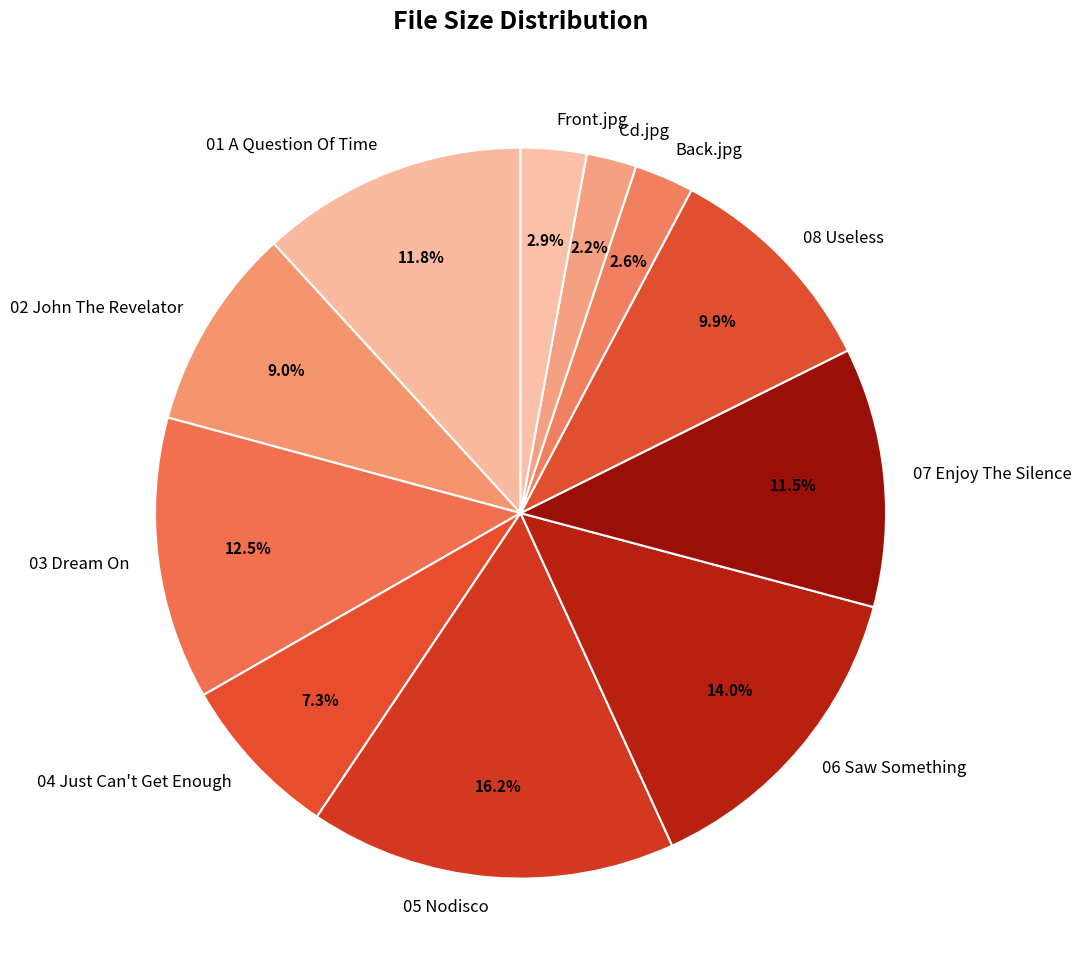

Which category has the biggest portion of the pie?

05 Nodisco